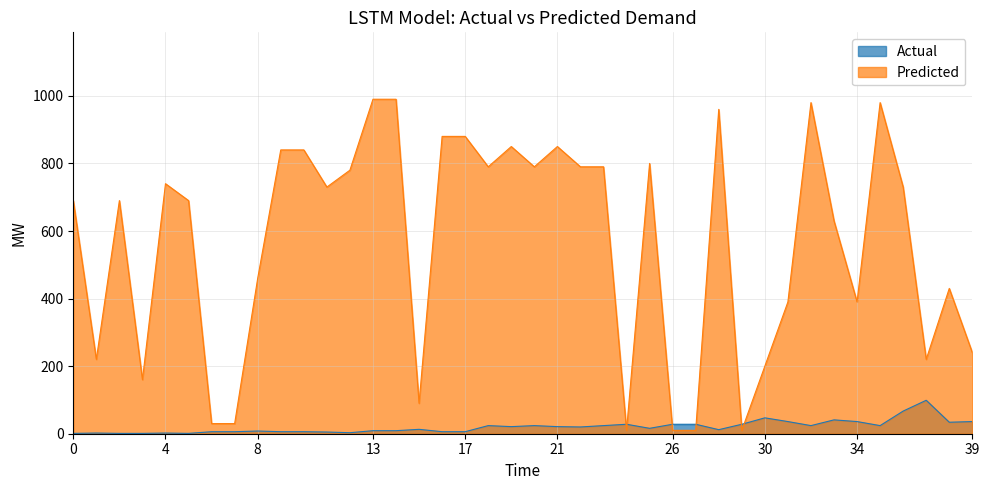

At which category does Leve EXP reach its first local valley?

1